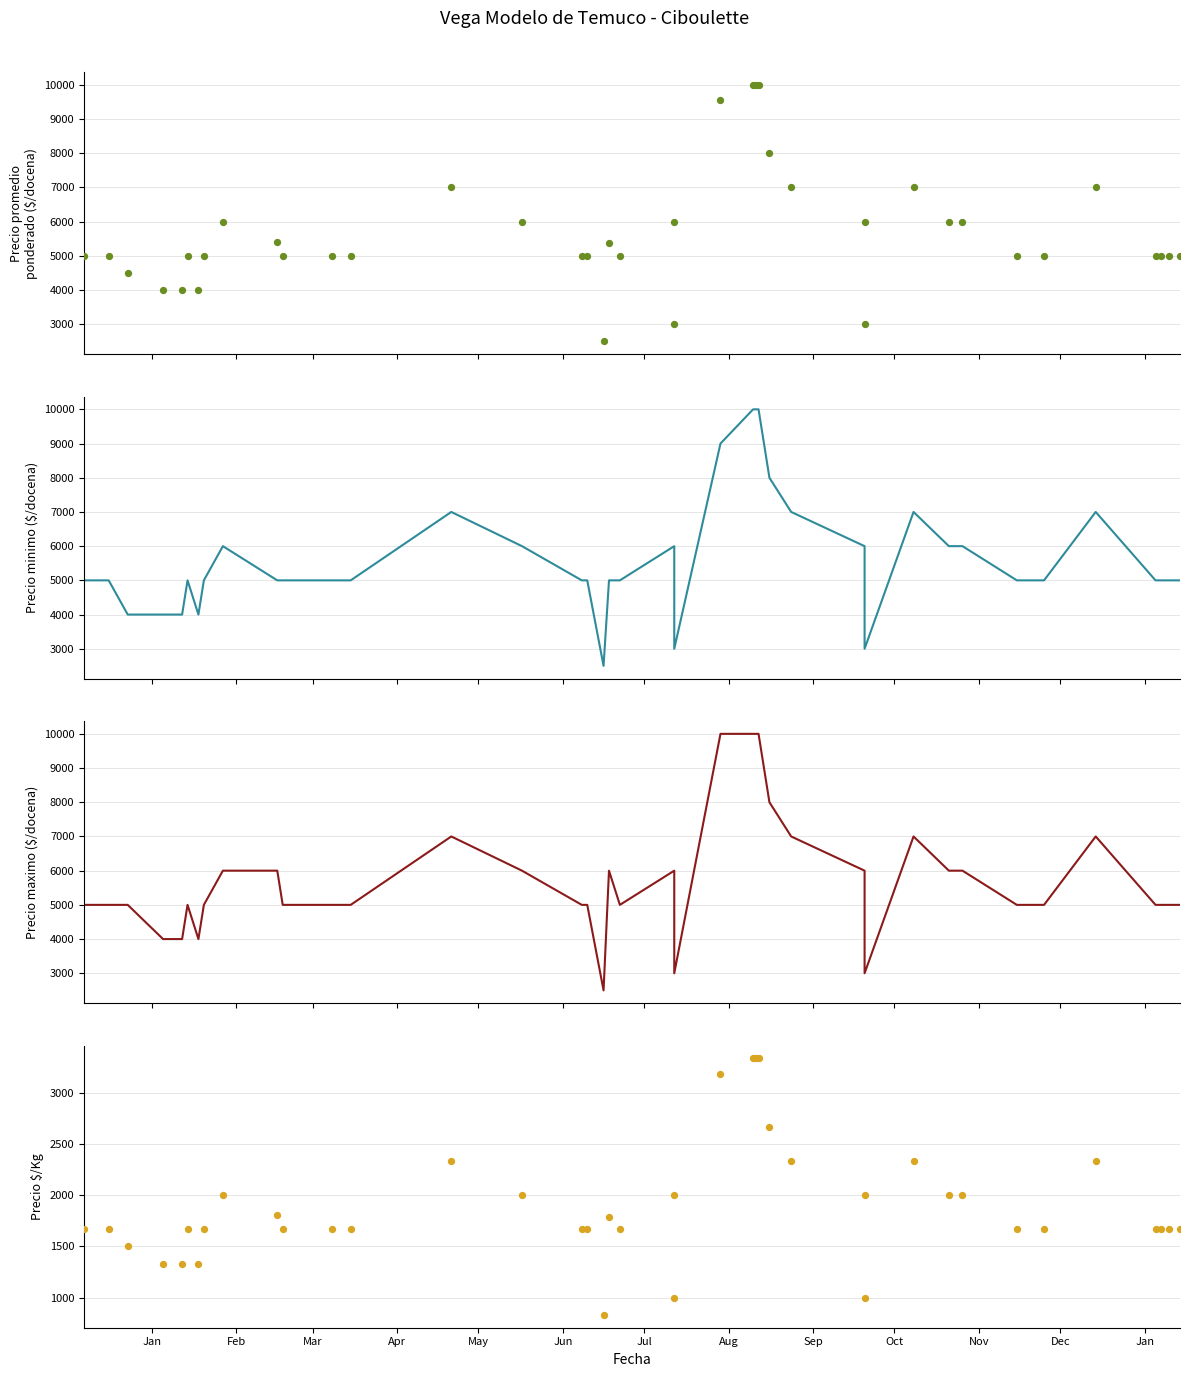

Which series has the largest total across all categories?

Precio maximo